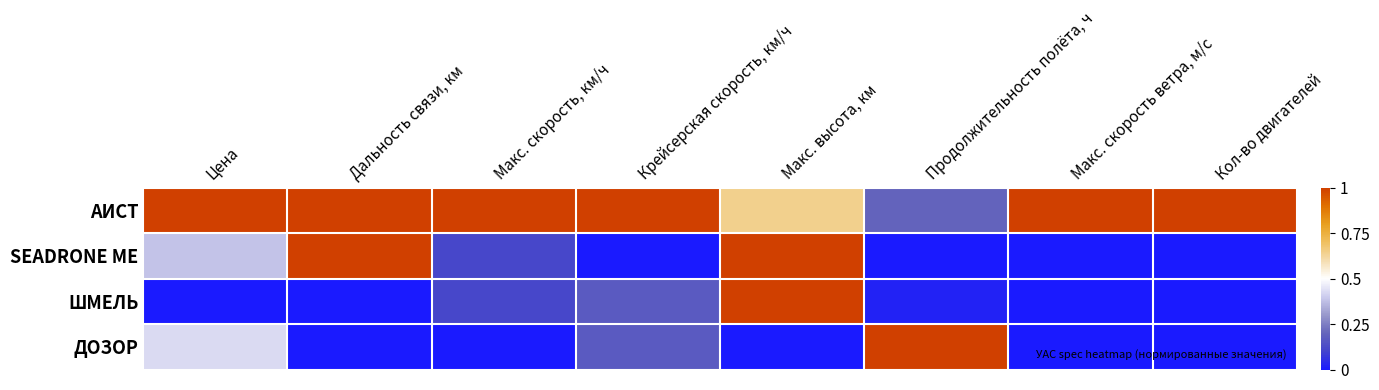

Between Цена and Продолжительность полёта, ч, which series saw the biggest shift?

АИСТ